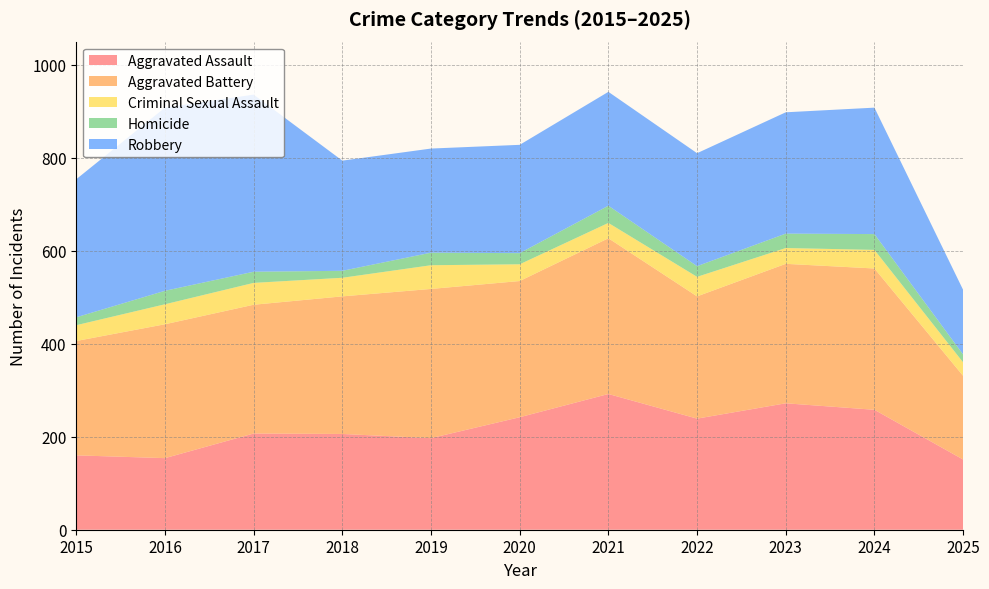

Reading left to right, what are all the values shown in this chart?

Aggravated Assault: 2015=160	2016=154	2017=207	2018=206	2019=197	2020=242	2021=292	2022=239	2023=272	2024=258	2025=151
Aggravated Battery: 2015=246	2016=288	2017=277	2018=296	2019=321	2020=293	2021=335	2022=263	2023=300	2024=304	2025=180
Criminal Sexual Assault: 2015=34	2016=43	2017=47	2018=40	2019=51	2020=36	2021=33	2022=42	2023=34	2024=40	2025=29
Homicide: 2015=17	2016=29	2017=24	2018=15	2019=27	2020=24	2021=37	2022=23	2023=31	2024=34	2025=17
Robbery: 2015=297	2016=394	2017=381	2018=237	2019=224	2020=233	2021=245	2022=243	2023=261	2024=272	2025=139